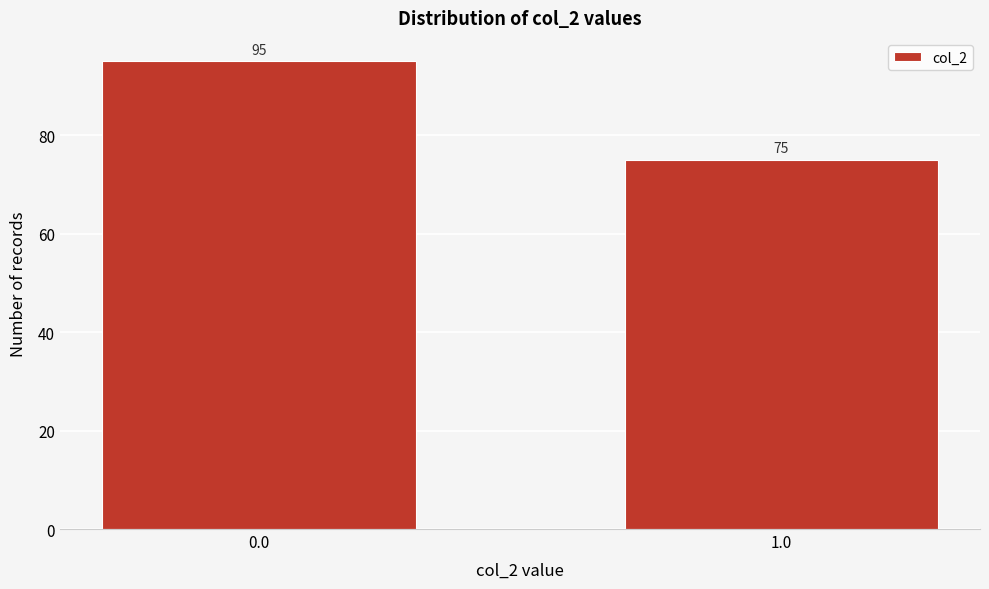

Reading left to right, what are all the values shown in this chart?

95	75